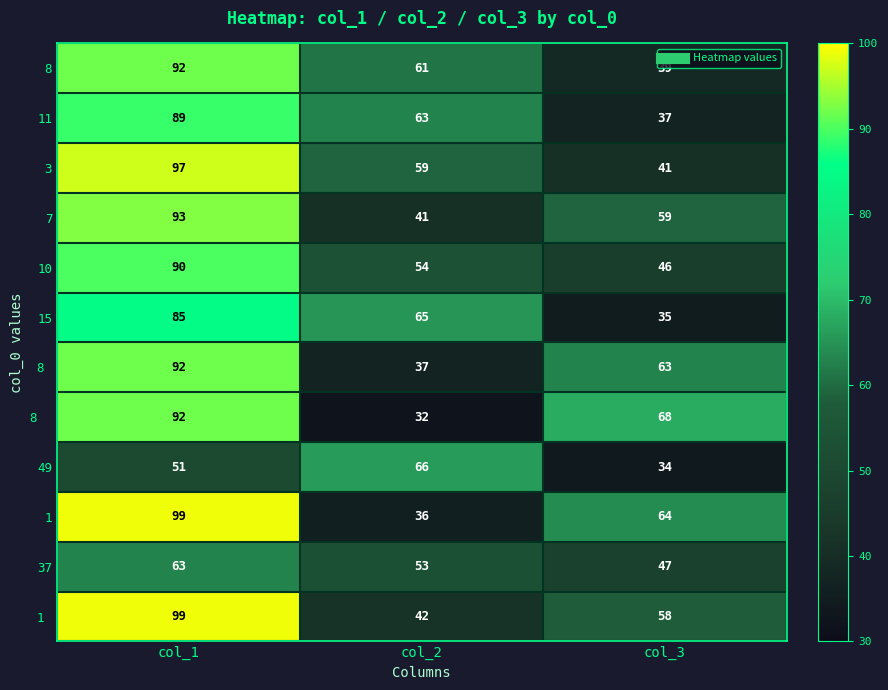

The value of 1  at col_1 is 25. True or false?

False